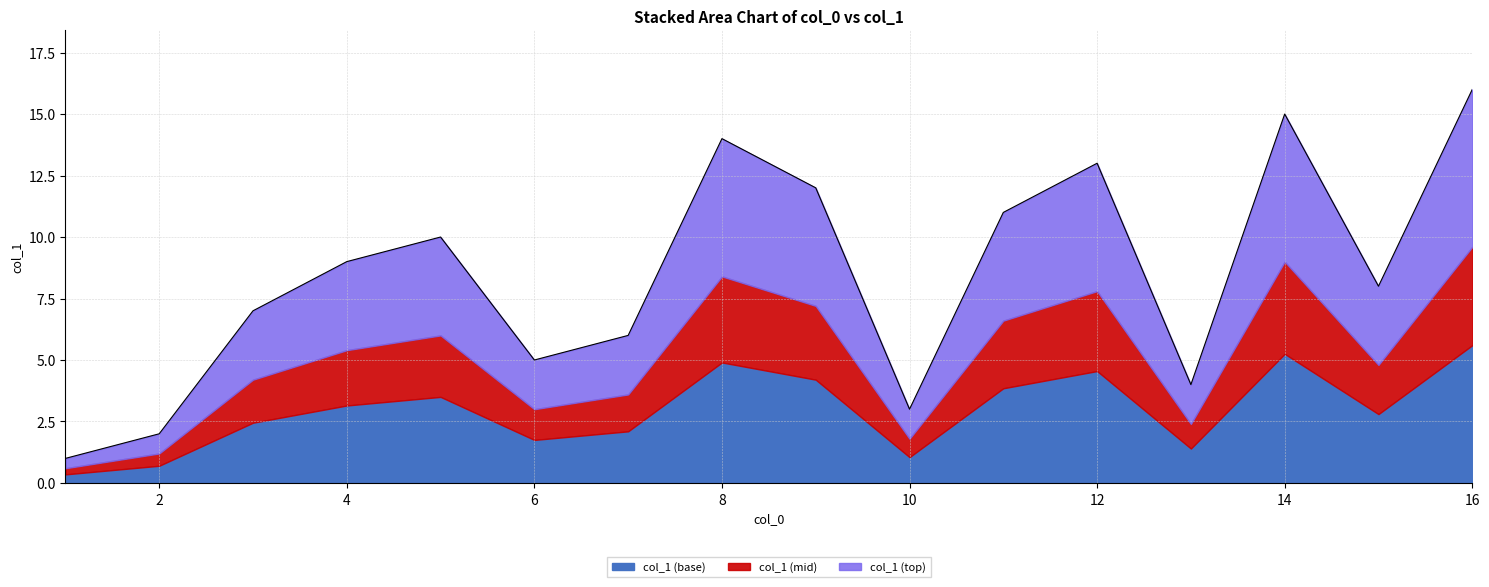

What is the total value across all series at 10?

3.0